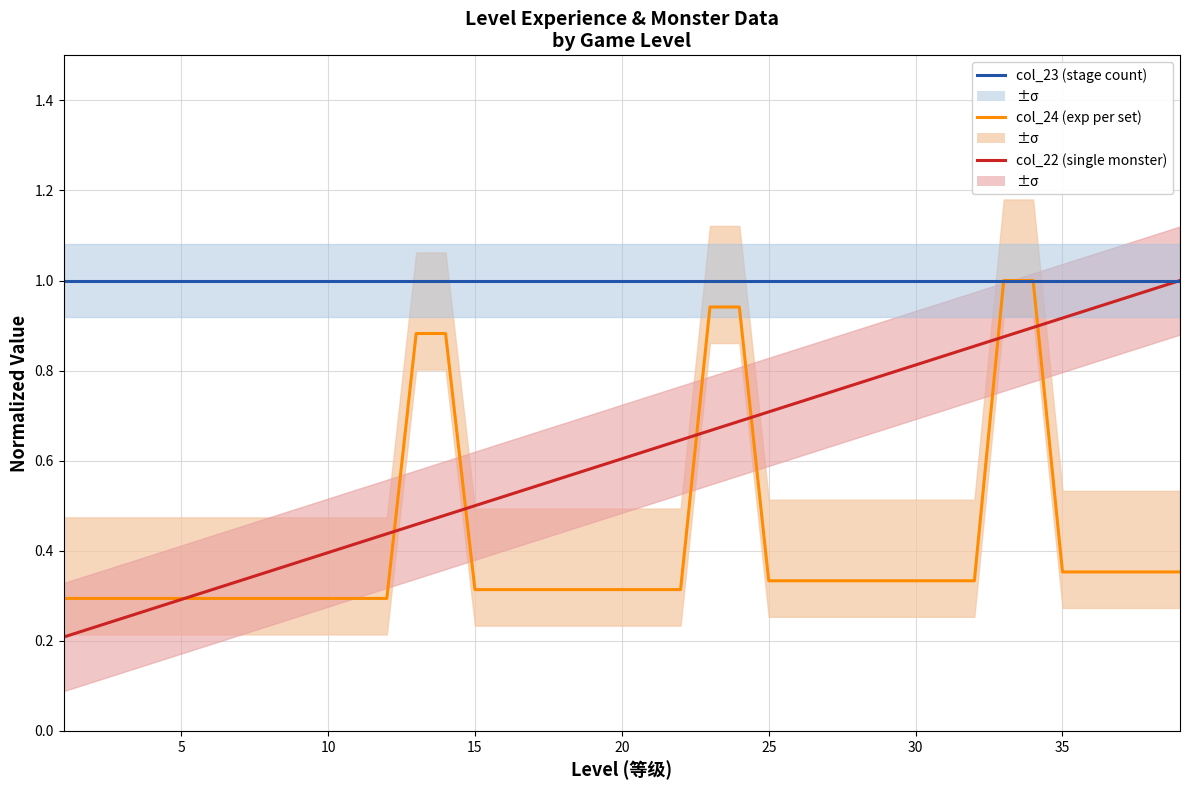

True or false: col_22 (single mode monster) and col_23 (stage count) cross at least once.

False